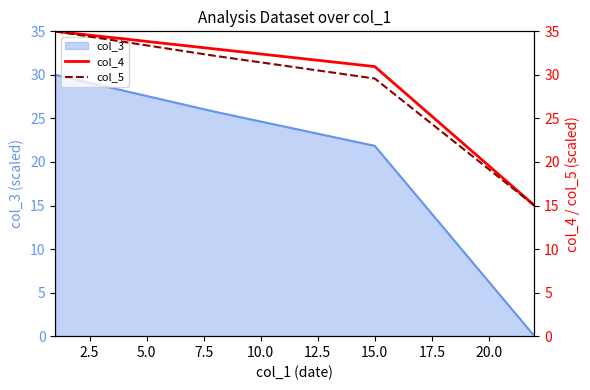

How many positive values does the col_3 series have?

3